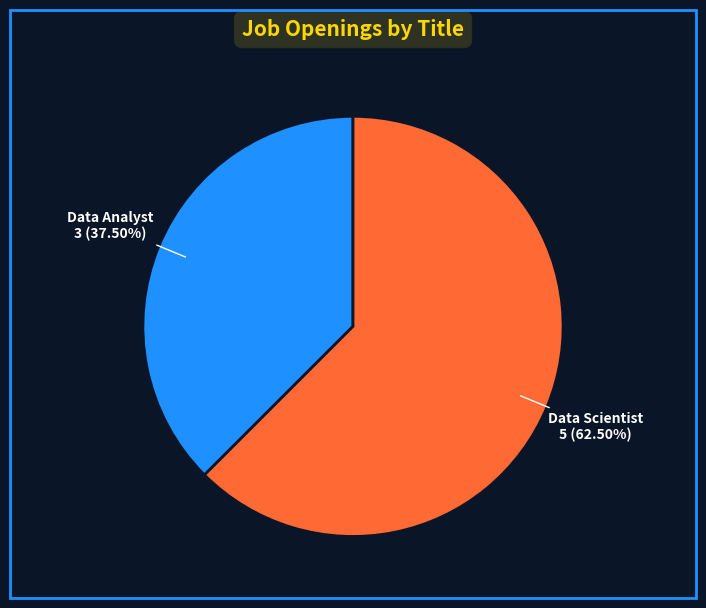

The Data Scientist slice represents 69% of the pie. True or false?

False